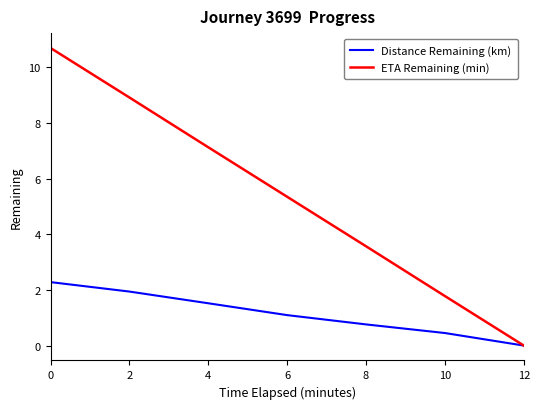

Which series changed the most between 0 and 8?

ETA Remaining (min)